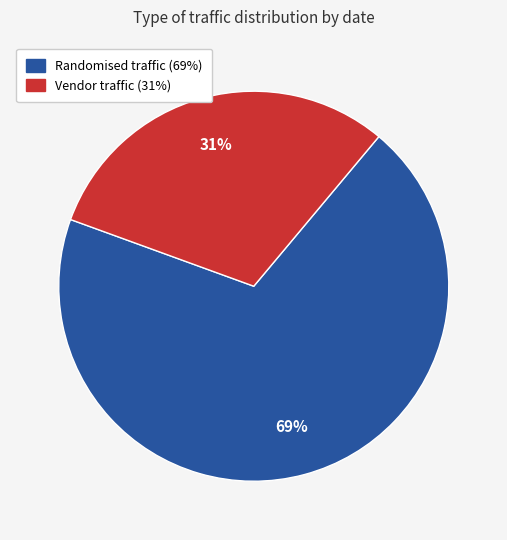

To the nearest percent, what is the average slice percentage?

50%